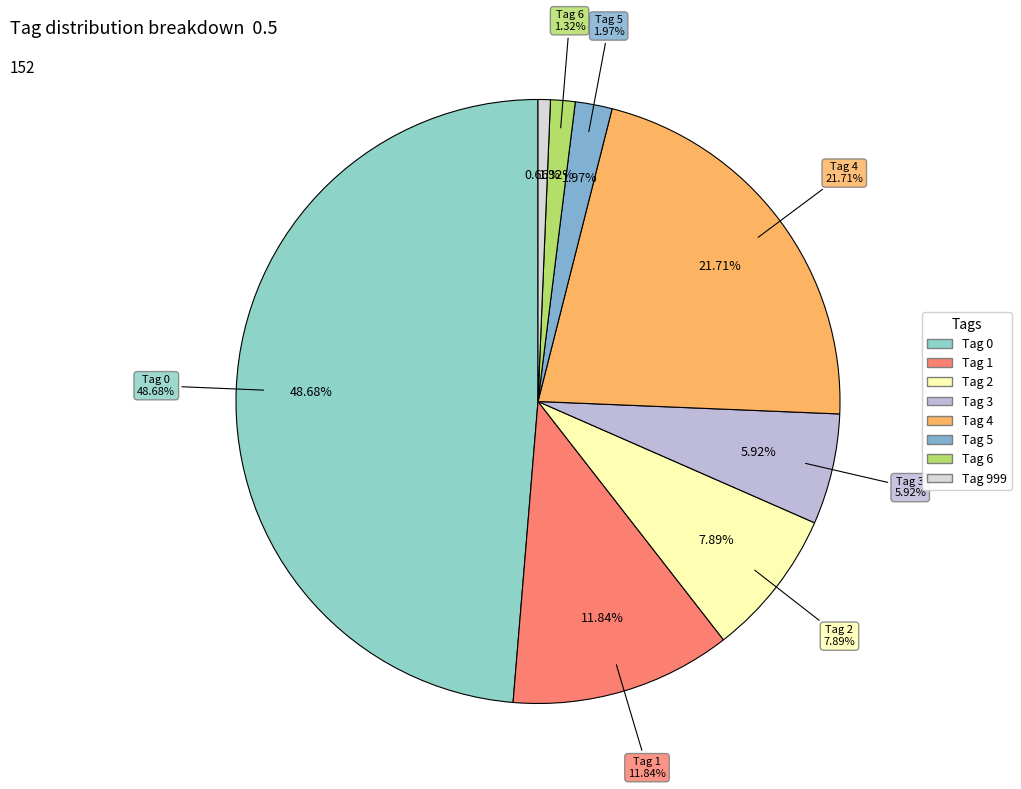

Is 4 the majority of the pie?

No